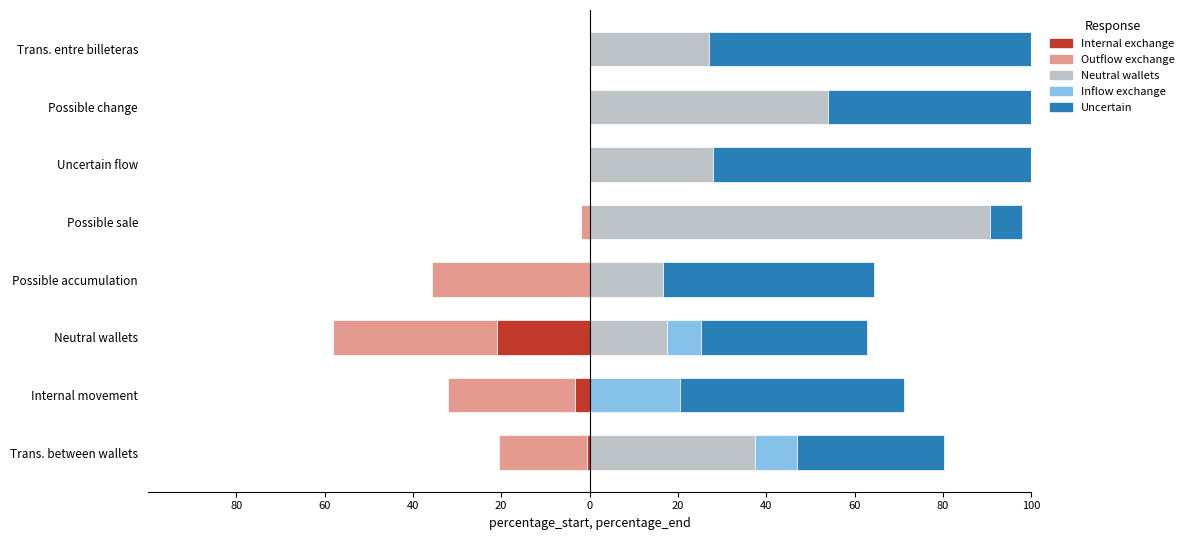

What is the approximate value of Neutral wallets at 60?

27.0